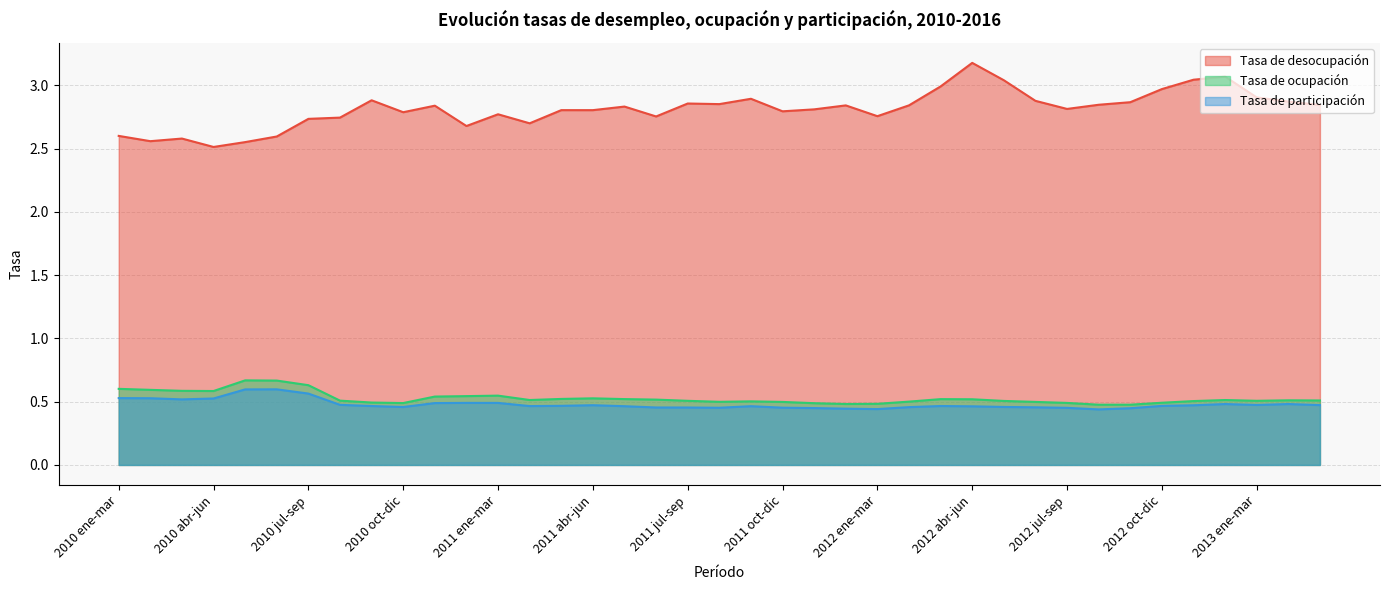

What value does the Tasa de desocupación series have at 2011 abr-jun?

2.8